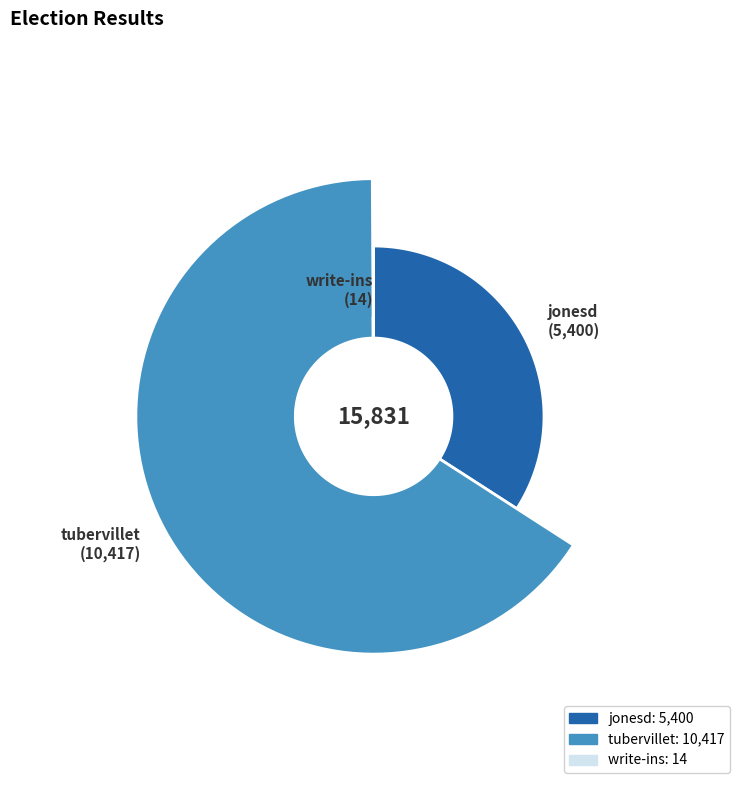

Rank the categories by value from highest to lowest.

tubervillet, jonesd, write-ins